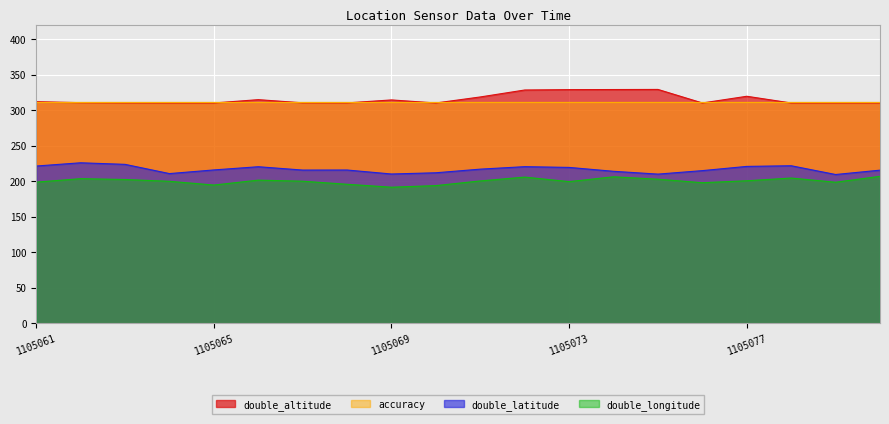

In double_latitude, how many points are lower than both neighbors (excluding endpoints)?

5